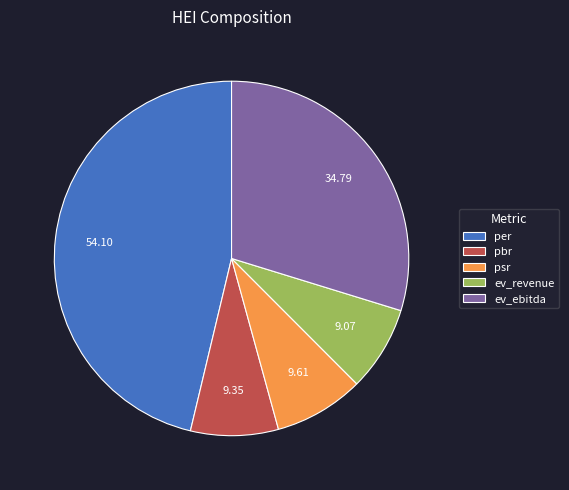

Which has a higher value, per or pbr?

per